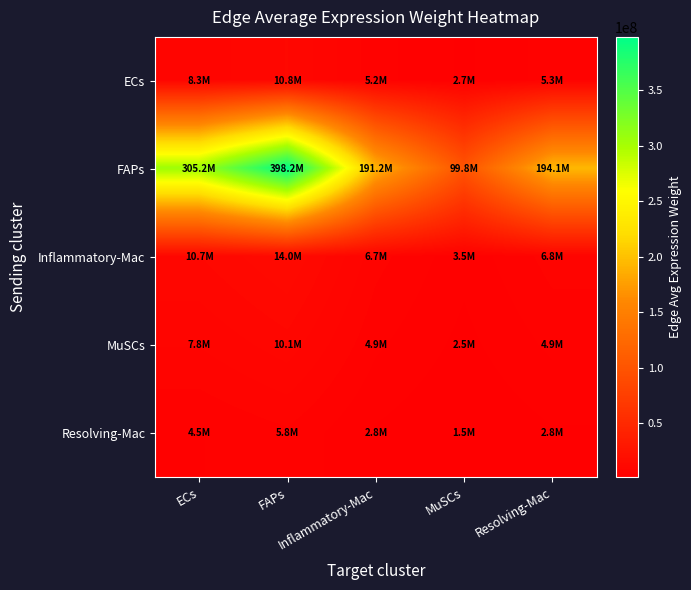

Which label corresponds to the smallest value in the chart?

MuSCs